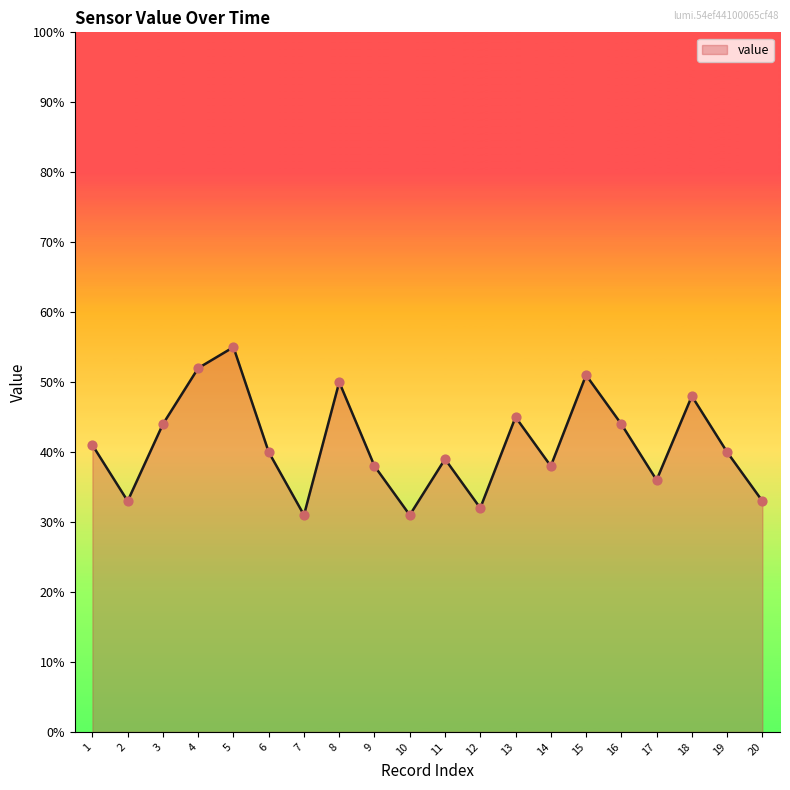

Which has a higher value, 9 or 2?

9